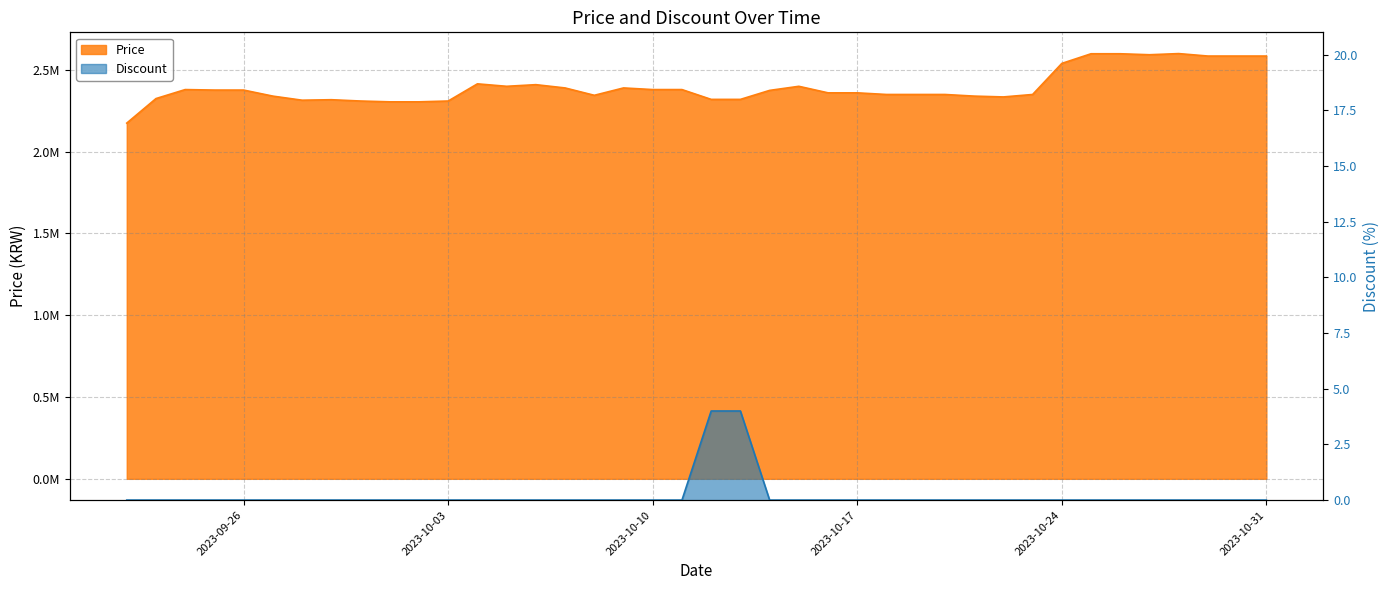

The value of Price at 2023-10-20 is 3900854. True or false?

False